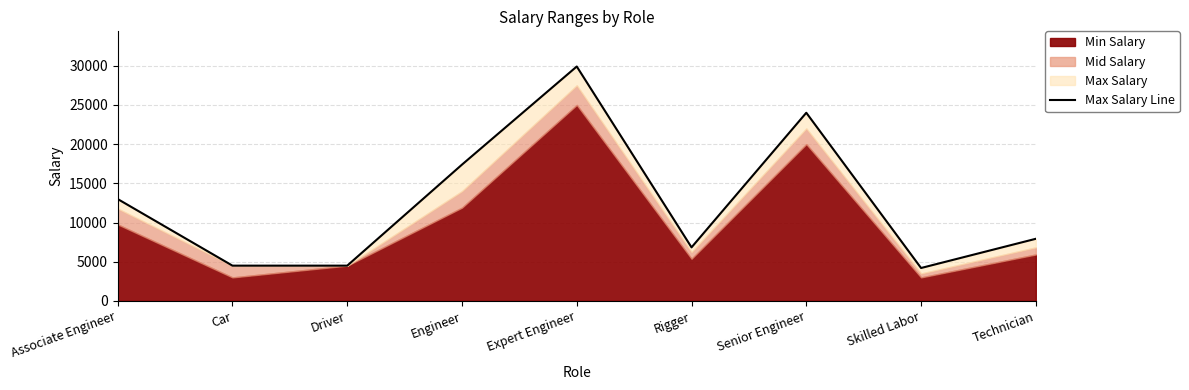

How many interior local peaks (higher than both neighbors) does the data have?

2